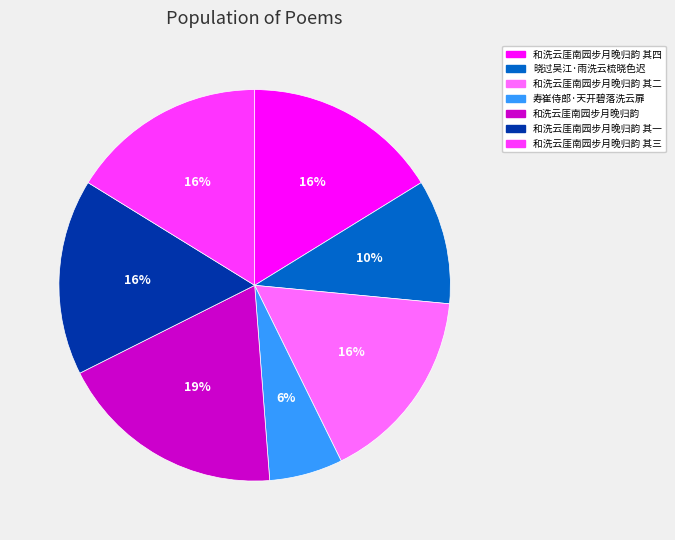

The 和洗云厓南园步月晚归韵 其四 slice represents 26% of the pie. True or false?

False